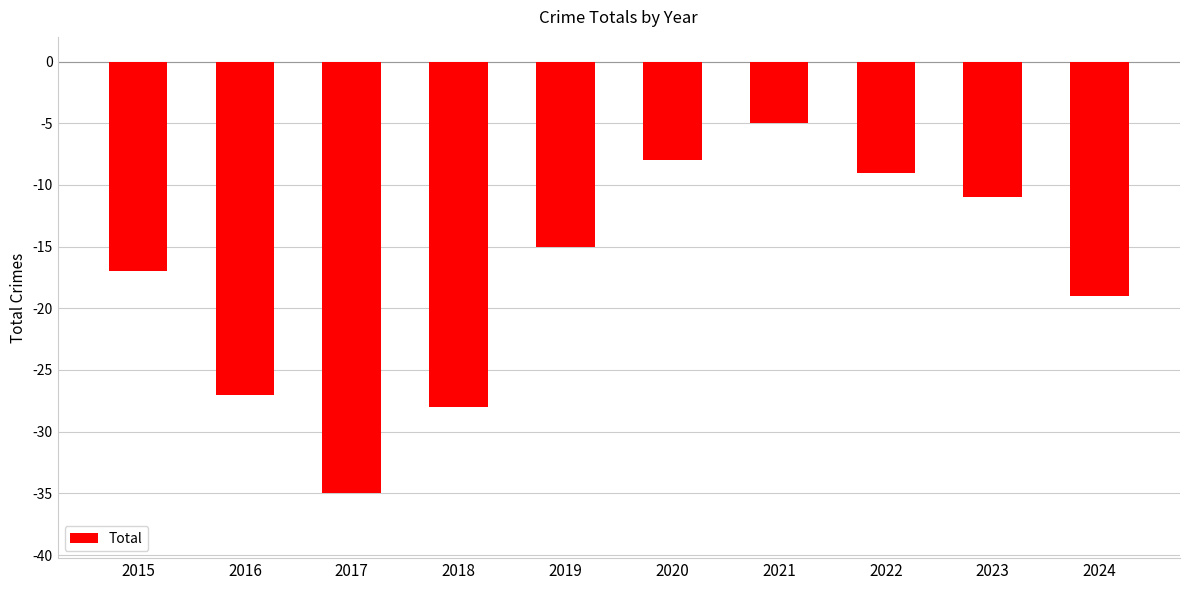

List the labels in order of value, largest first.

2021, 2020, 2022, 2023, 2019, 2015, 2024, 2016, 2018, 2017